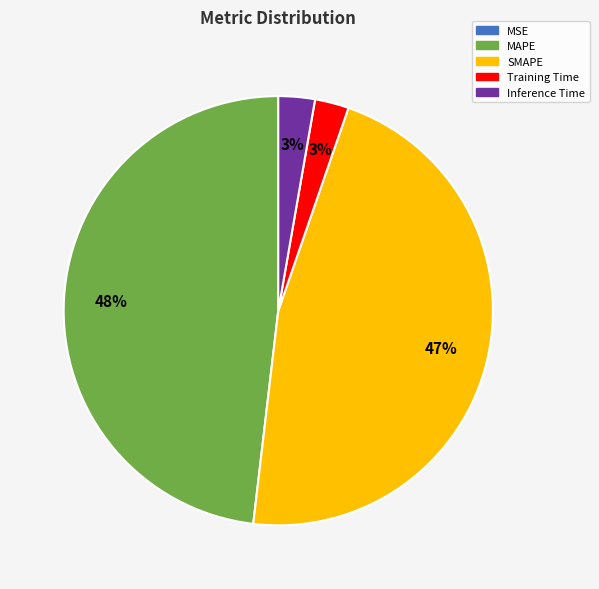

Do MAPE and Training Time together represent more than half of the pie?

Yes